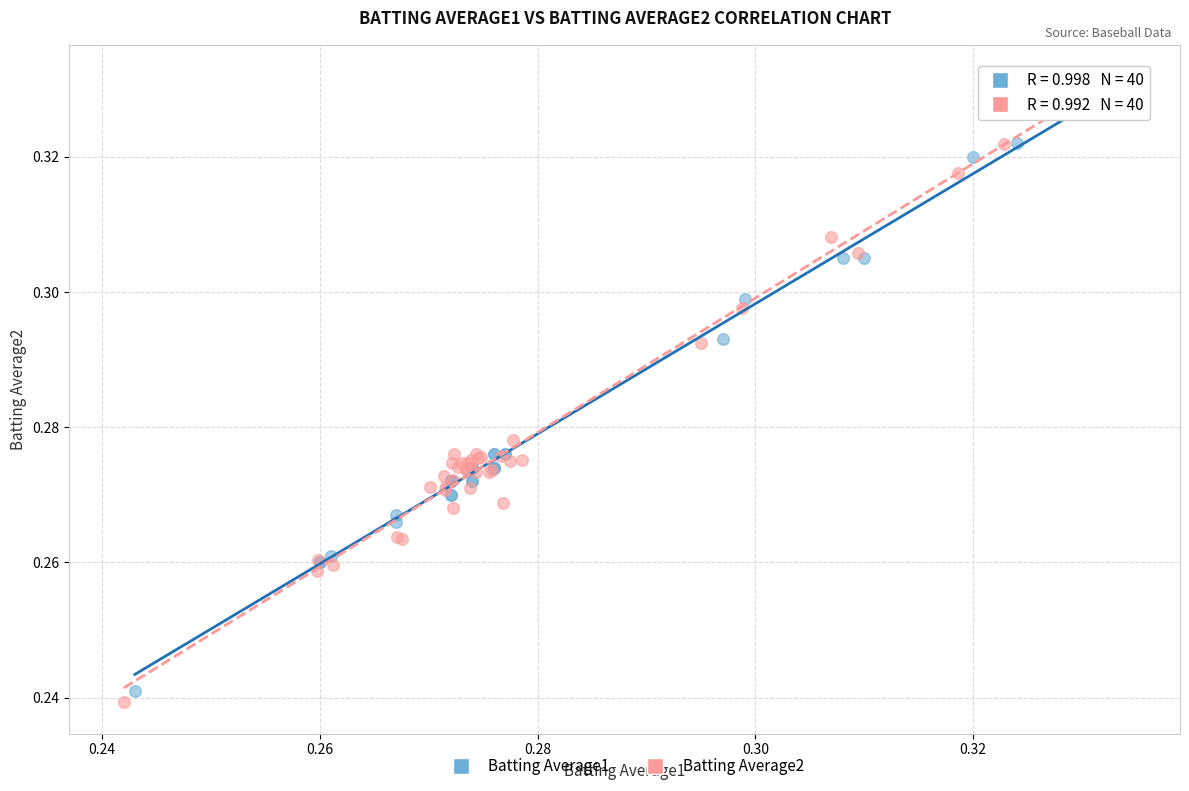

What are all the series names shown in the legend?

Batting Average1, Batting Average2